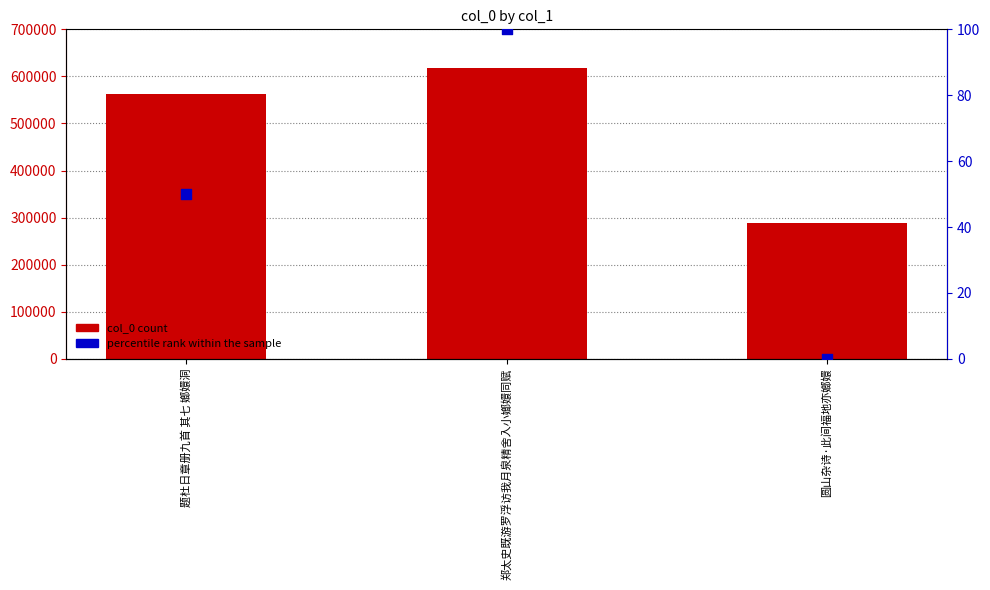

Is the value of col_0 at 郑太史既游罗浮访我月泉精舍入小嫏嬛同赋 greater than the value of percentile rank within the sample at 圆山杂诗·此间福地亦嫏嬛?

Yes